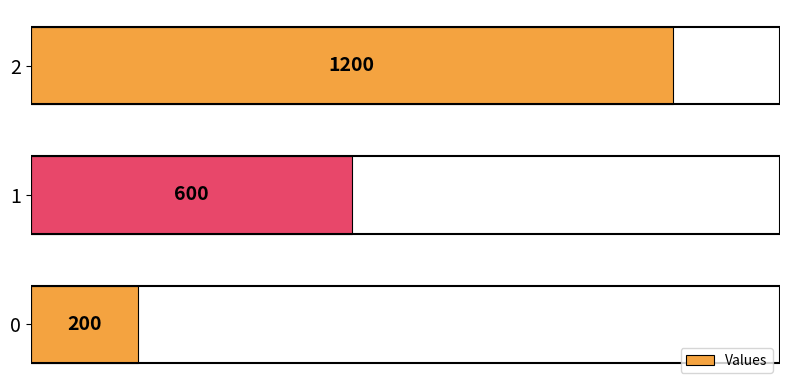

List the labels in order of value, smallest first.

0, 1, 2